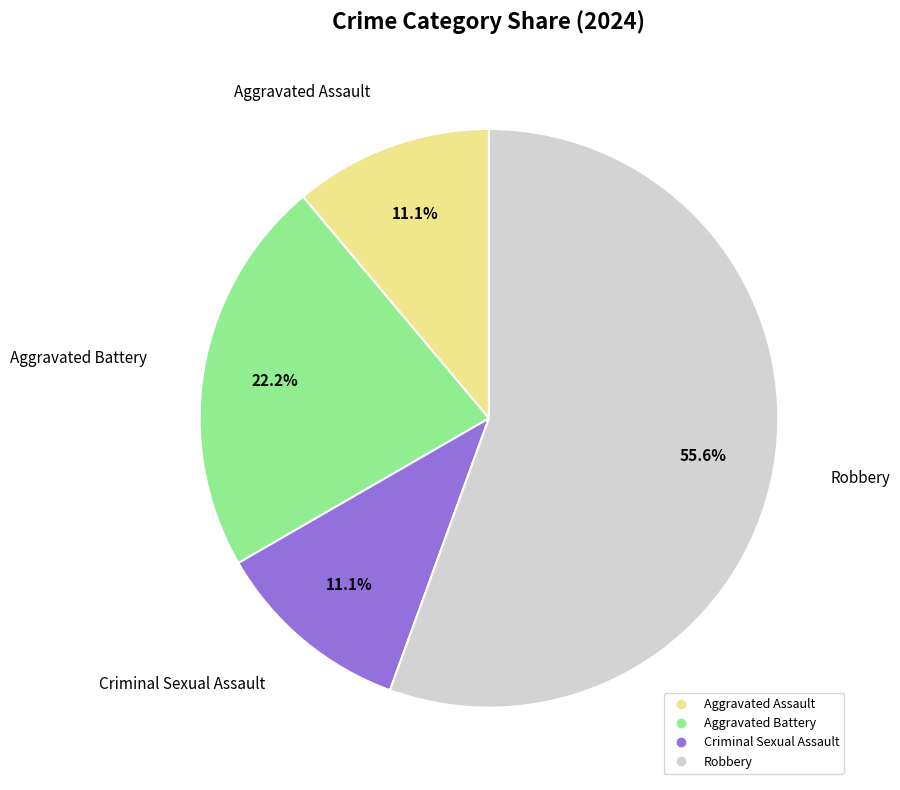

Which has a higher value, Aggravated Assault or Robbery?

Robbery